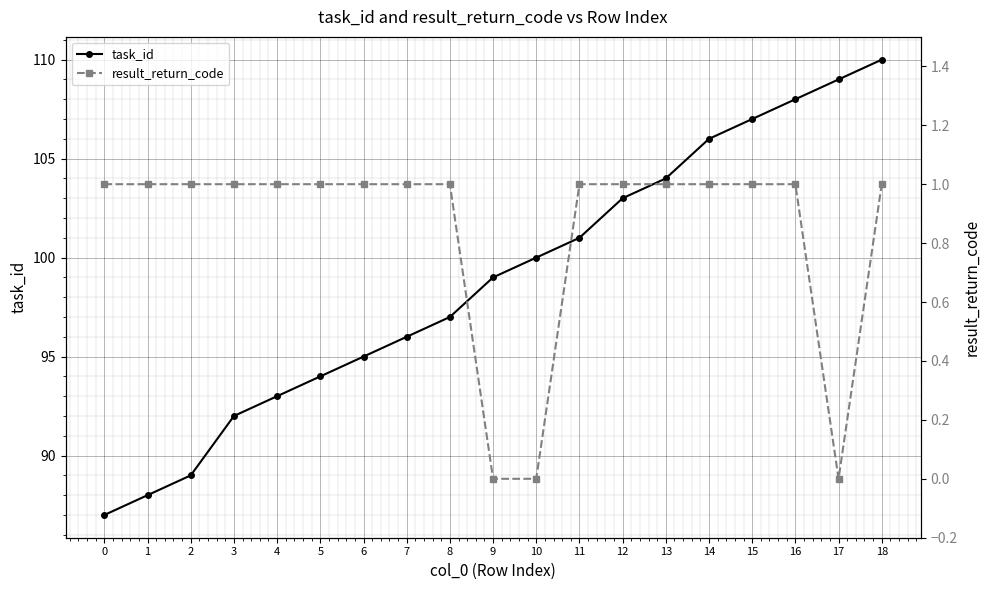

What is the value of the task_id point at the 2nd from the left?

88